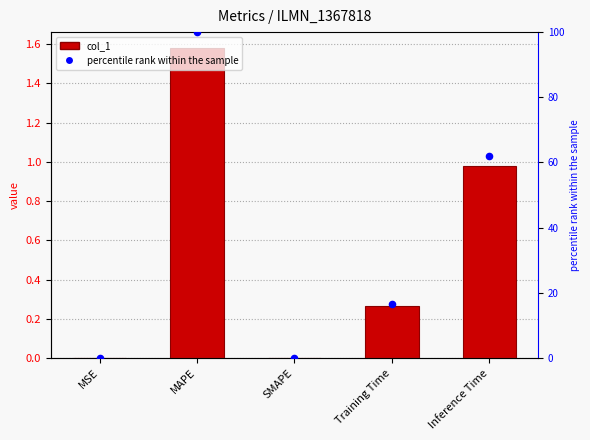

Which series reaches the maximum Y coordinate?

percentile rank within the sample